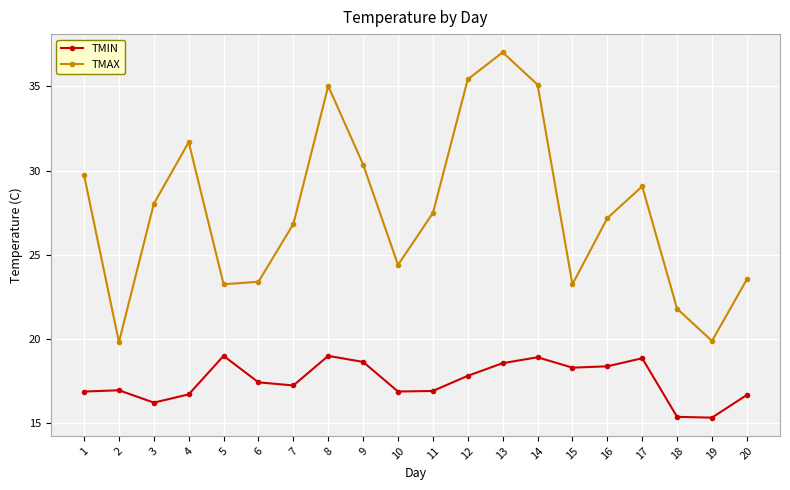

What is the difference between the highest and lowest values at 16?

8.8